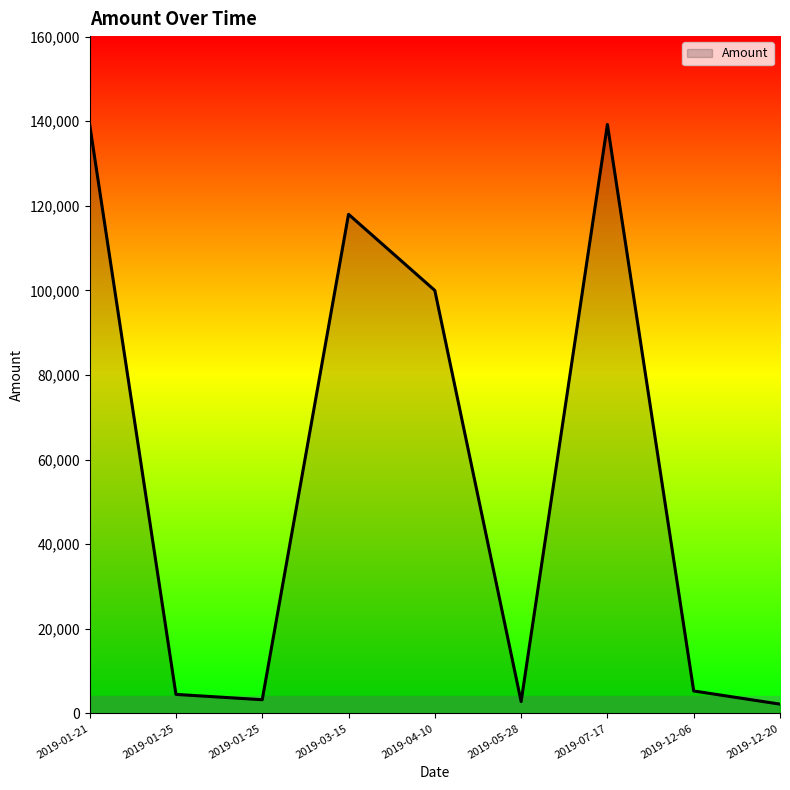

True or false: the data shows 139240 at 2019-01-21.

True